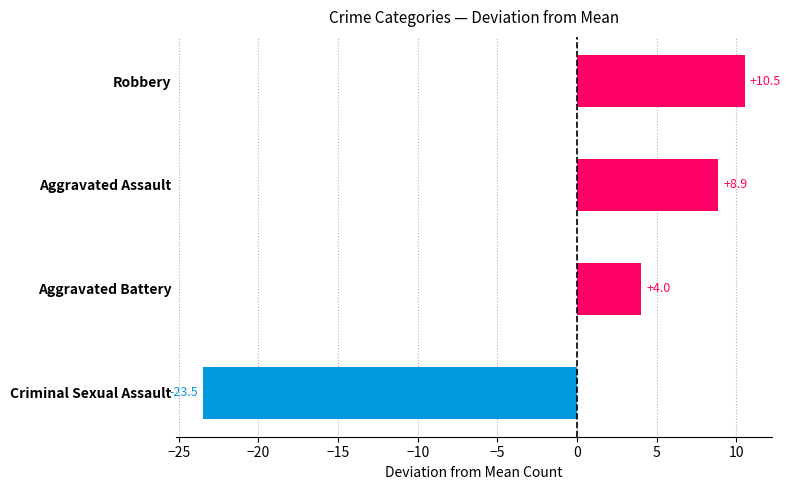

What is the difference between the maximum and second lowest values?

6.5